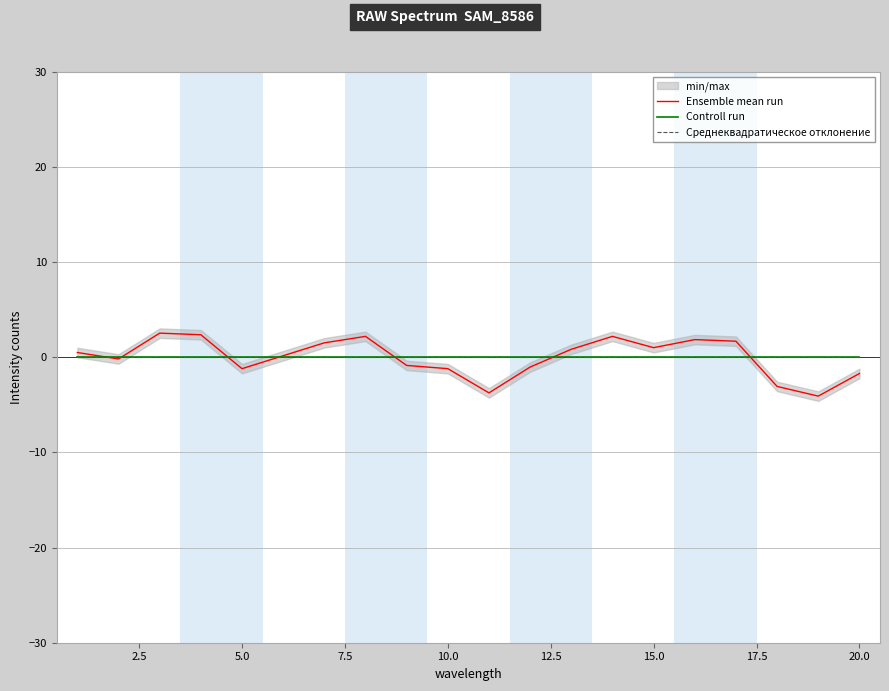

True or false: Среднеквадратическое отклонение and Controll run cross at least once.

False